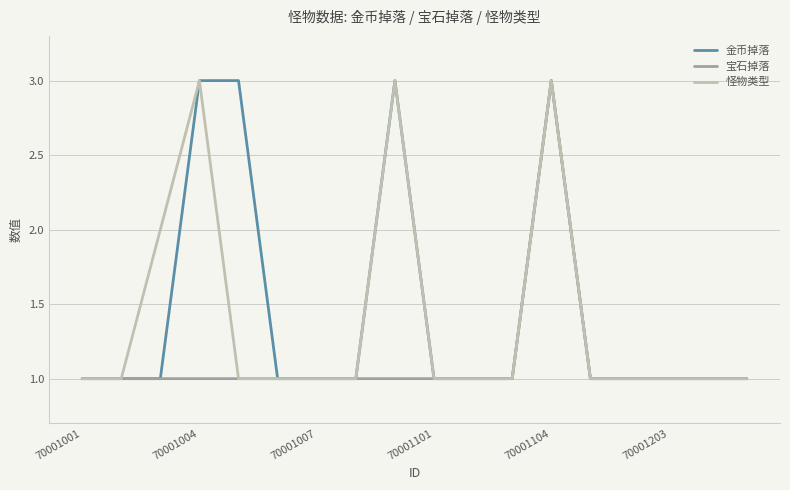

What is the greatest value displayed?

3